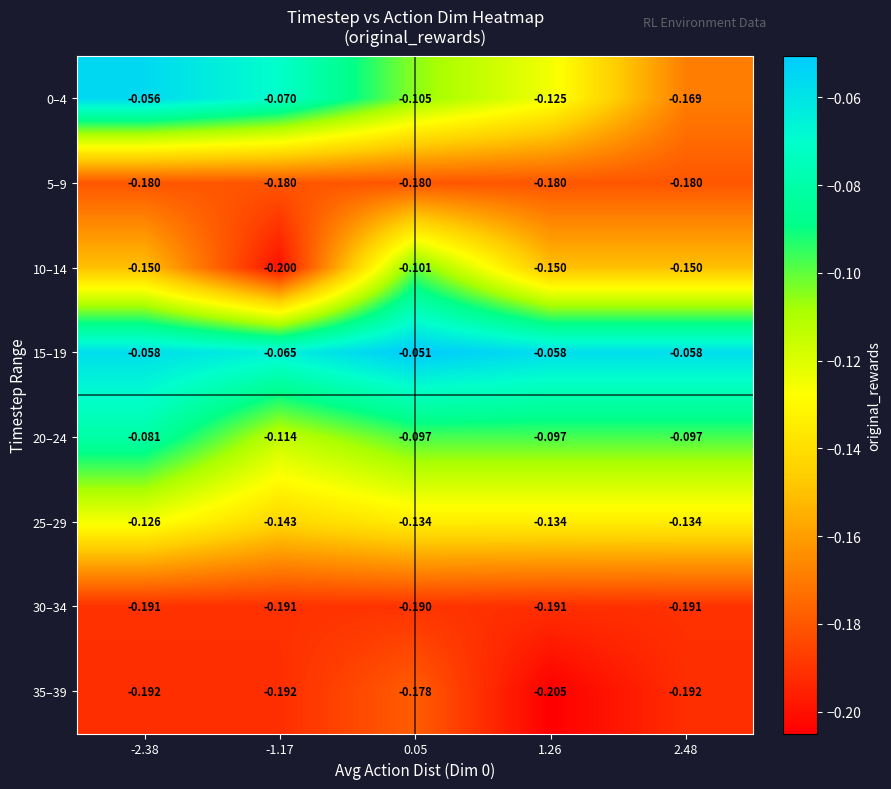

Which category has the highest value across all series?

0.05